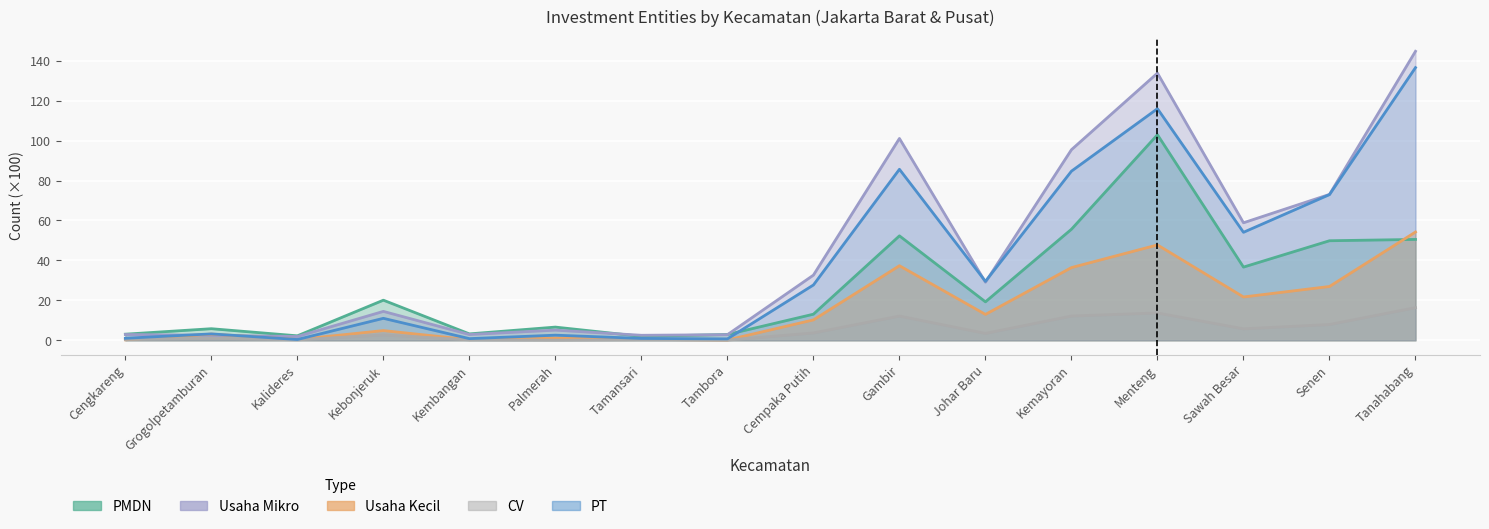

Between Cempaka Putih and Gambir, which series saw the biggest shift?

Usaha Mikro